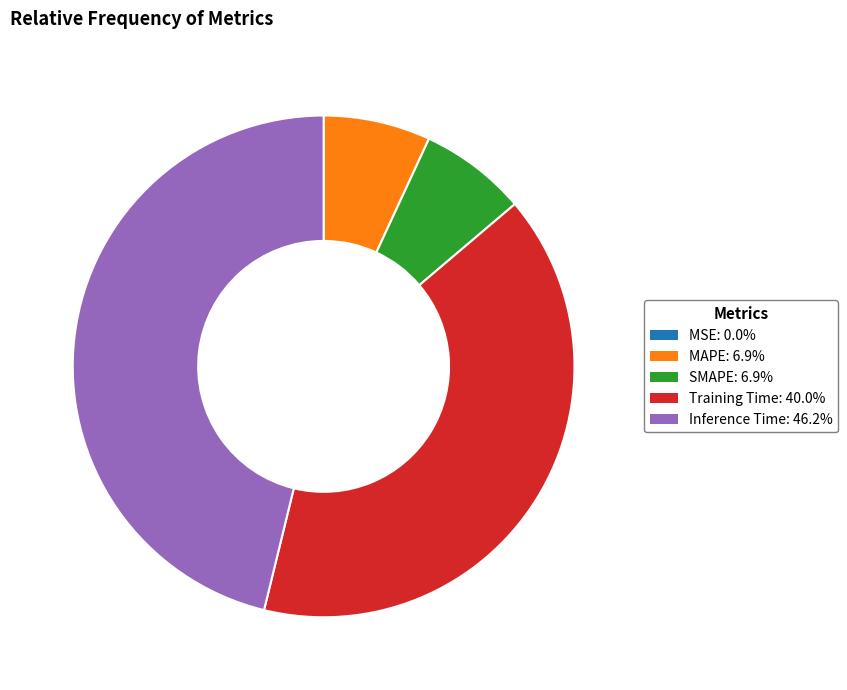

Does any single category account for the majority?

No